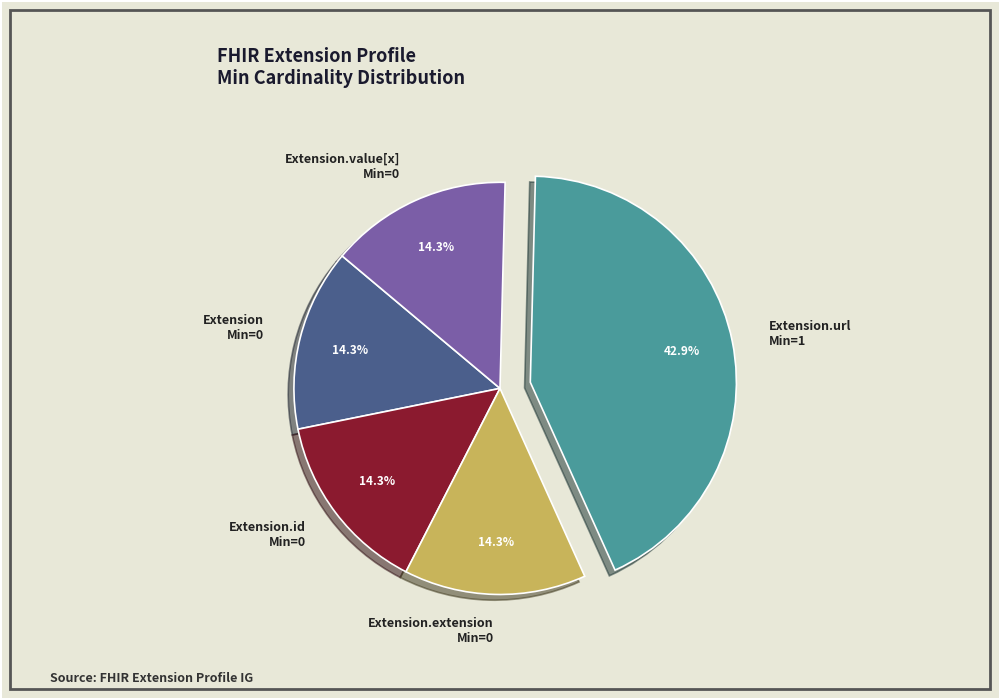

How many slices are in this pie chart?

5